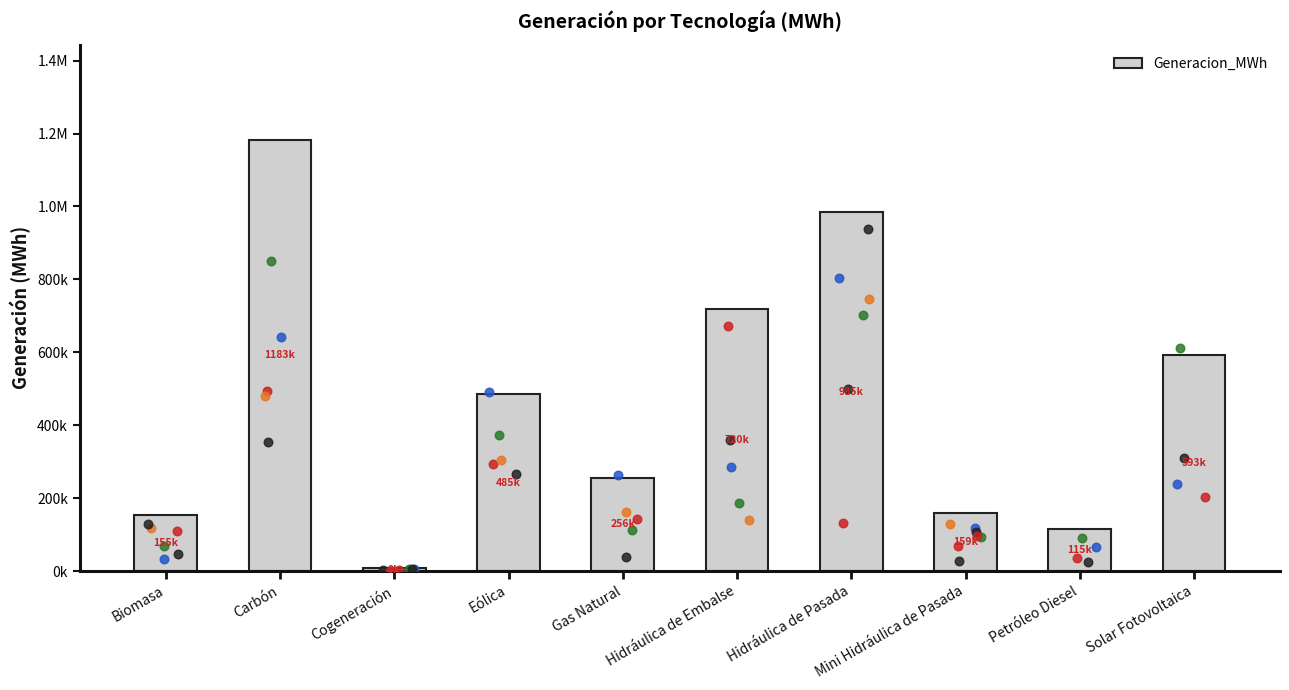

What is the change in value from Carbón to Mini Hidráulica de Pasada?

-1024707.6